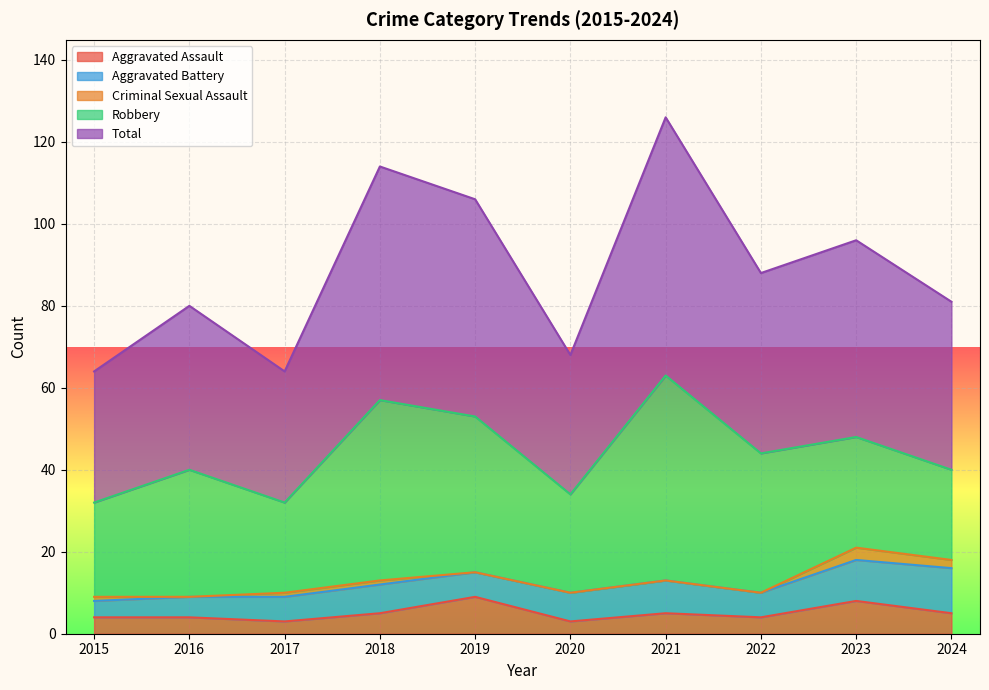

What value does the Aggravated Assault series have at 2016?

4